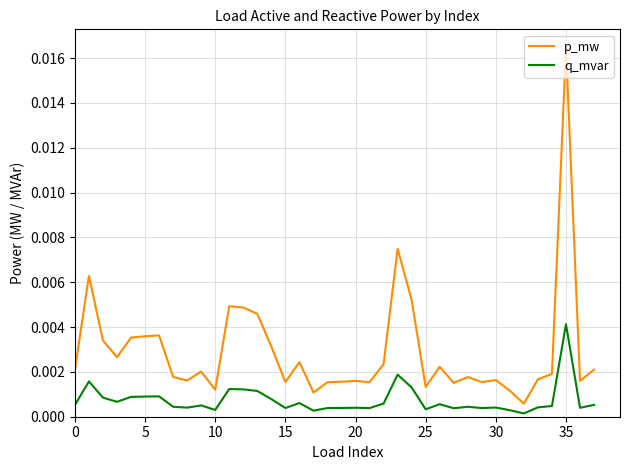

Rank the series by their average value, from highest to lowest.

p_mw, q_mvar